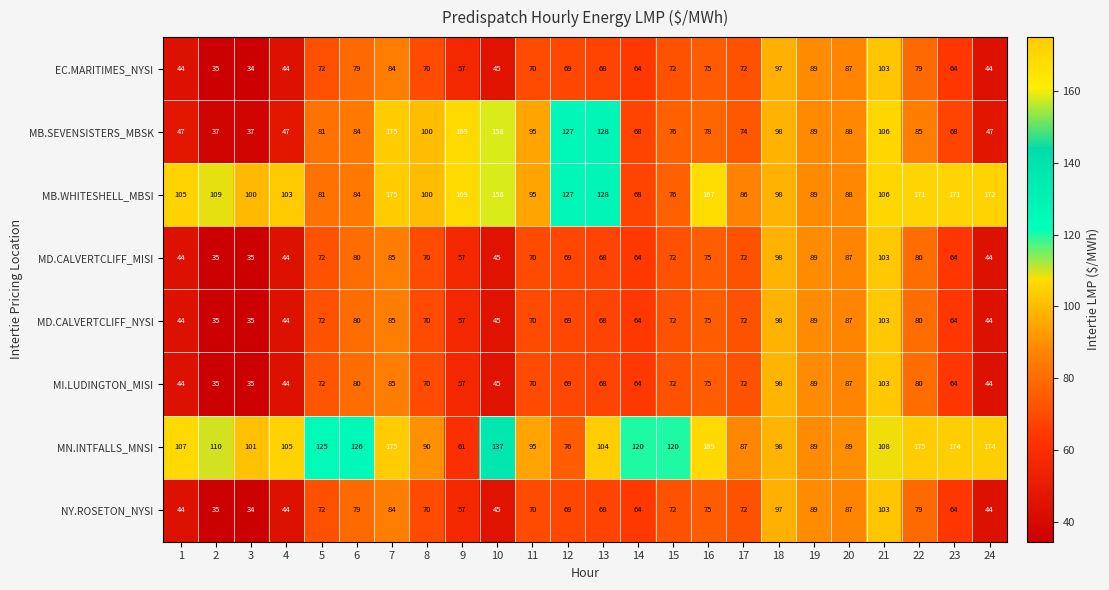

Where does the MD.CALVERTCLIFF_NYSI series first go above 70?

5